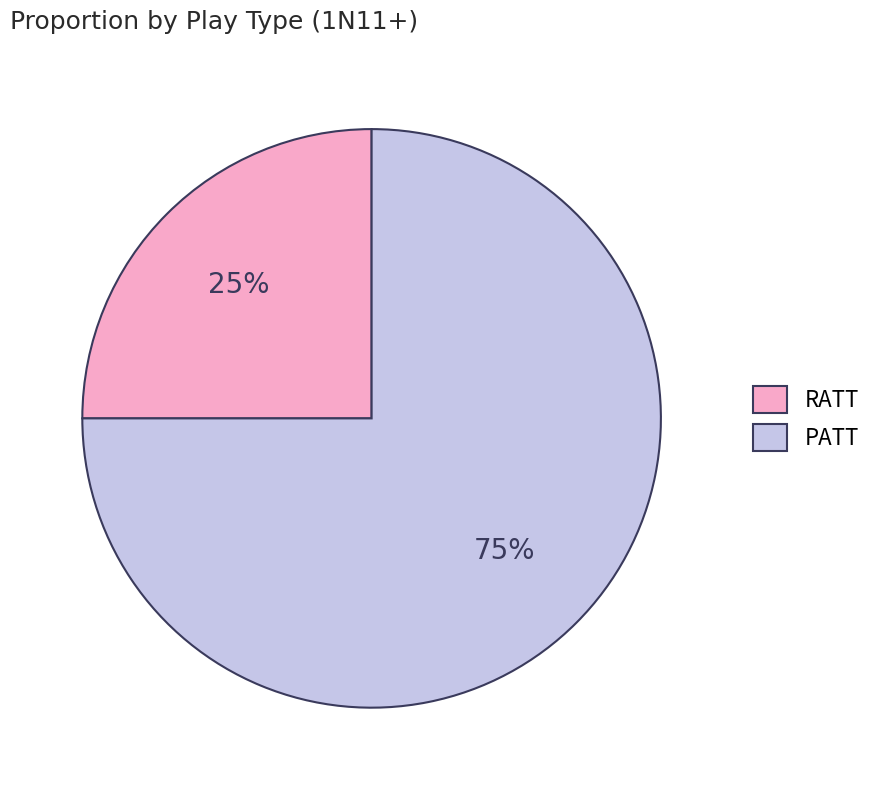

To the nearest percent, what portion does RATT represent?

25%